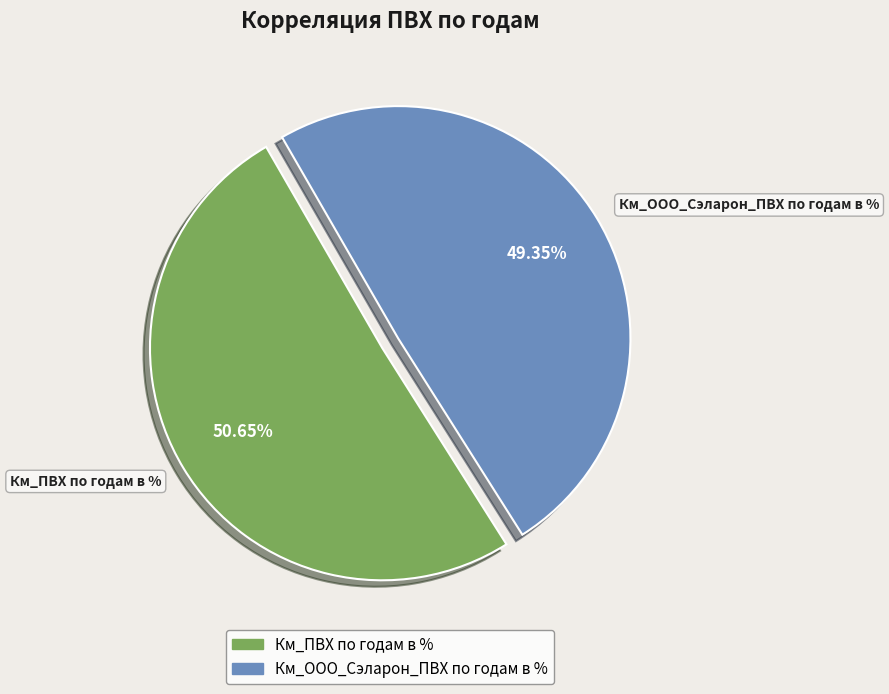

How many segments does this pie chart have?

2